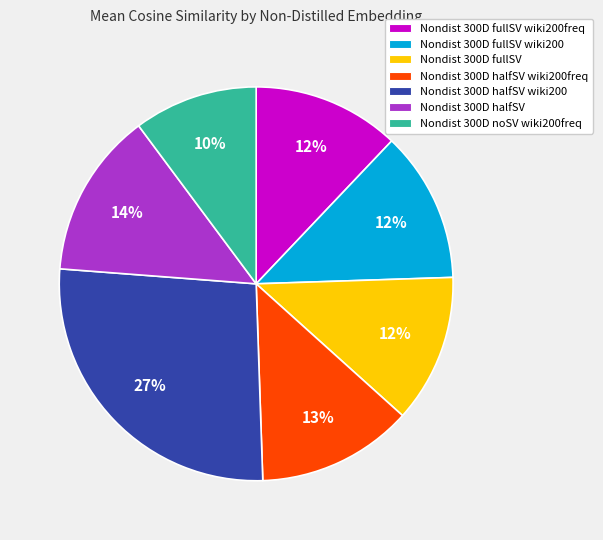

What percentage is the Nondist 300D fullSV wiki200 slice, to the nearest percent?

12%